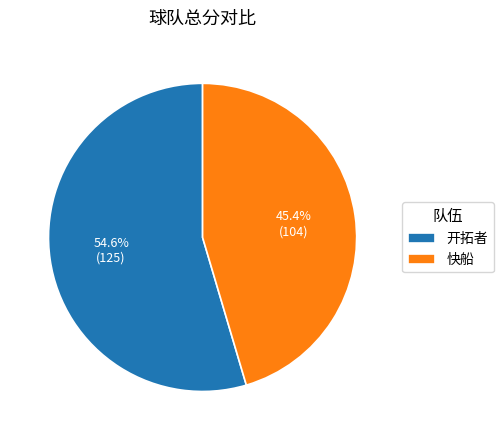

True or false: 开拓者 accounts for 61% of the total.

False